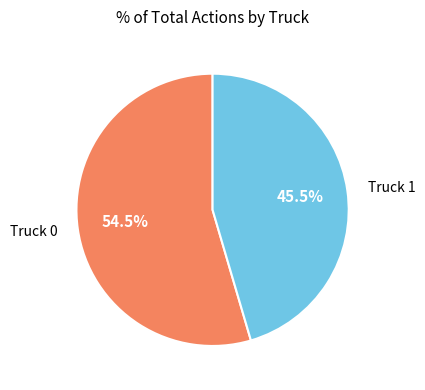

Is there a majority slice in this chart?

Yes